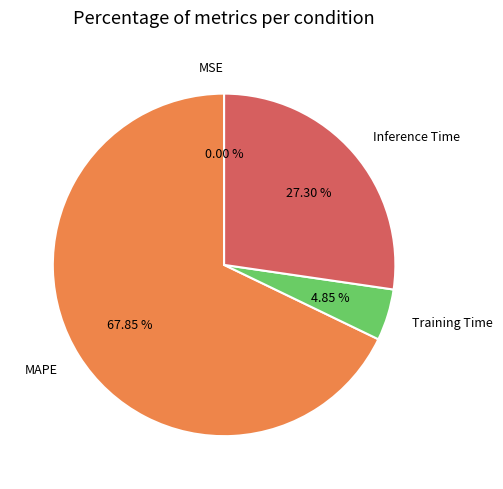

Which slice is the largest?

MAPE